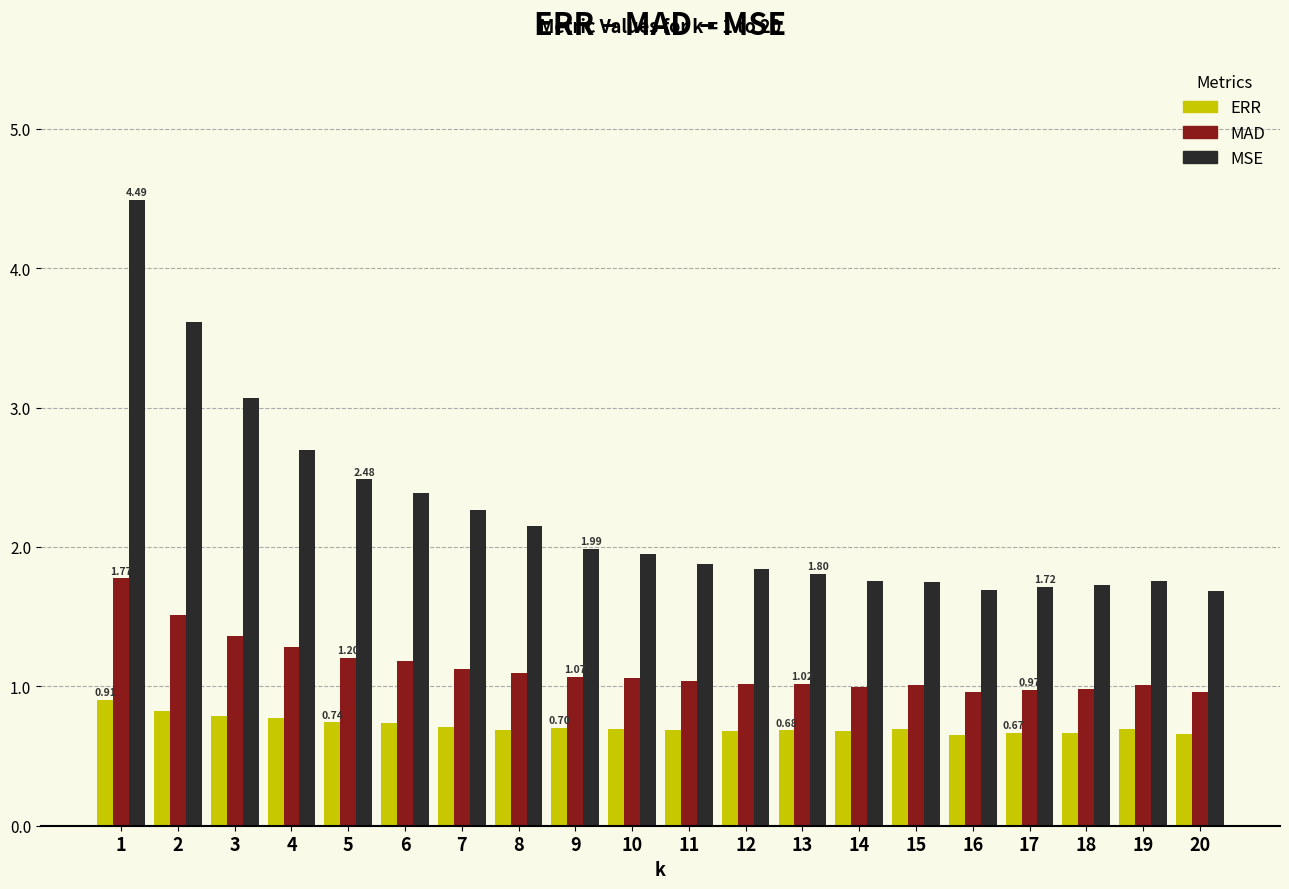

What is the difference between the maximum and minimum values in the ERR series?

0.3